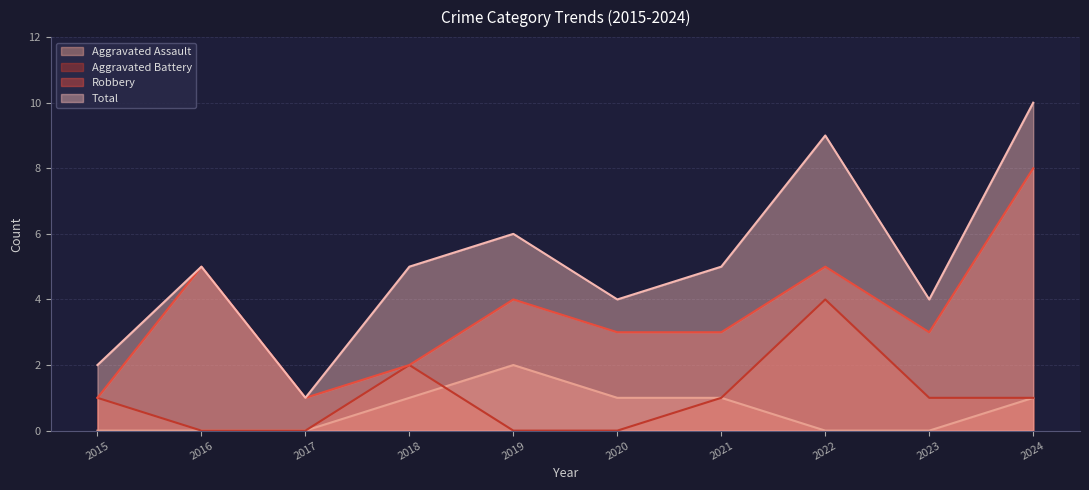

True or false: Aggravated Assault has more than 0 points higher than both neighbors.

True